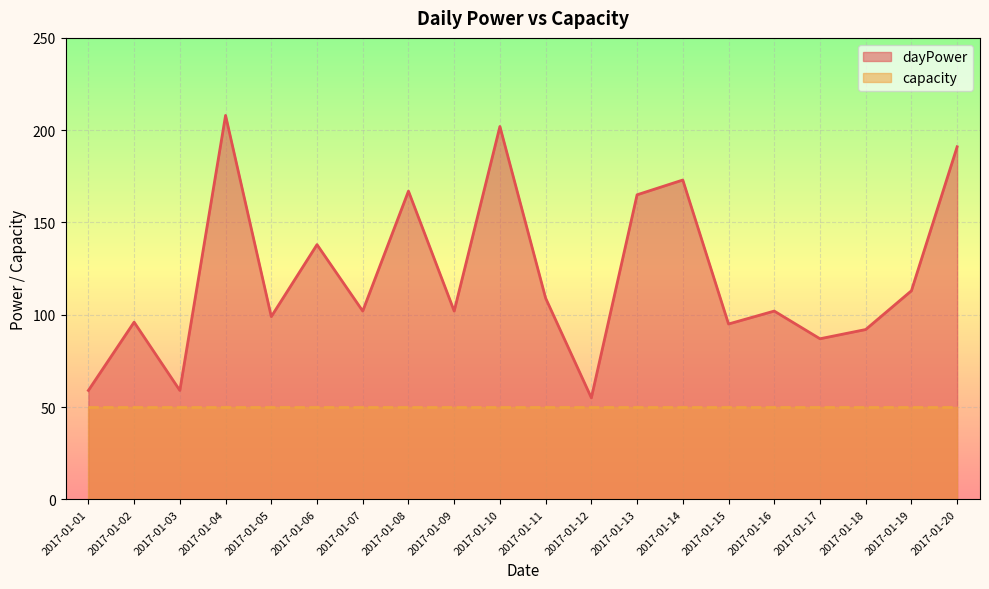

The chart shows a value of 250 at 2017-01-14. True or false?

False